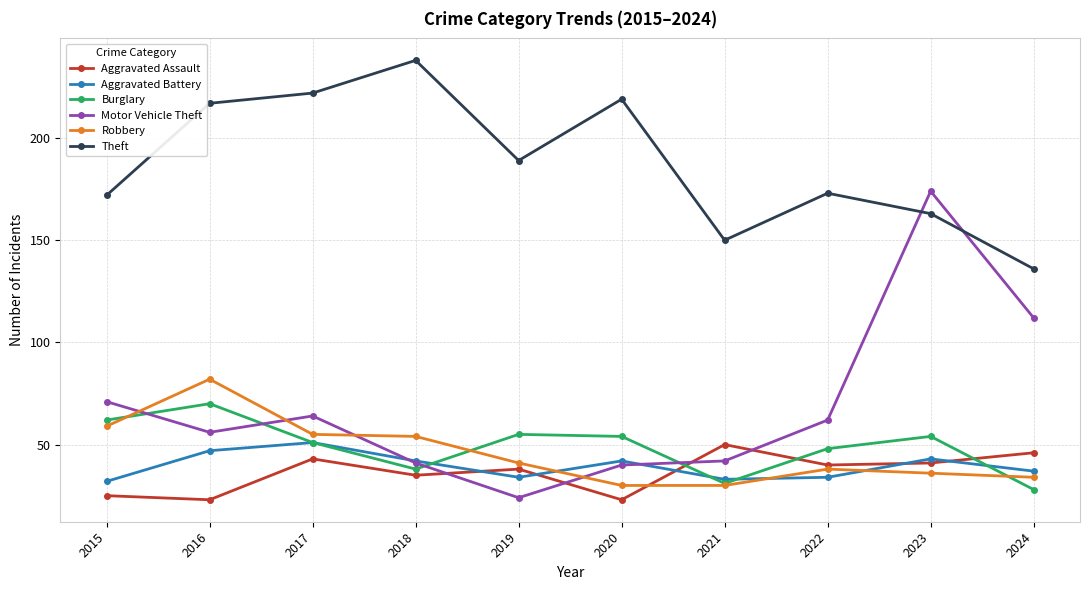

Is this an area chart (filled region under the line)?

No